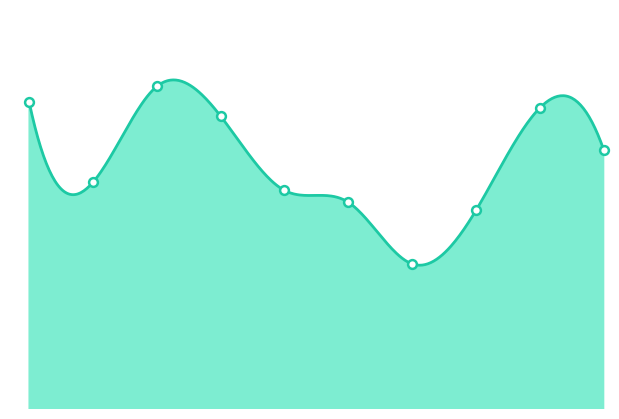

Between 2015 and 2024, which is larger?

2015